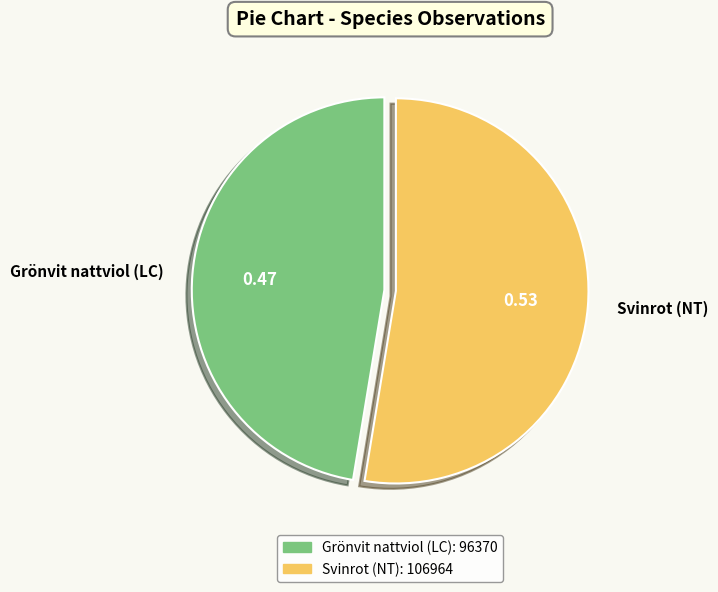

Combined, do Svinrot (NT) and Grönvit nattviol (LC) account for over 50%?

Yes